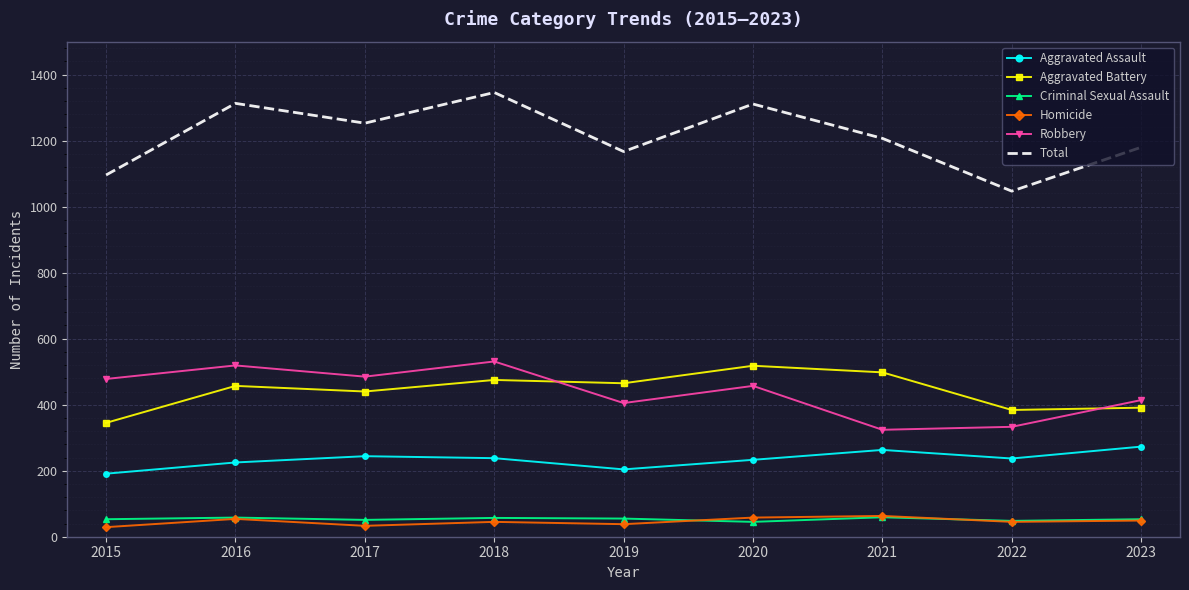

The value of Robbery at 2022 is 333. True or false?

True